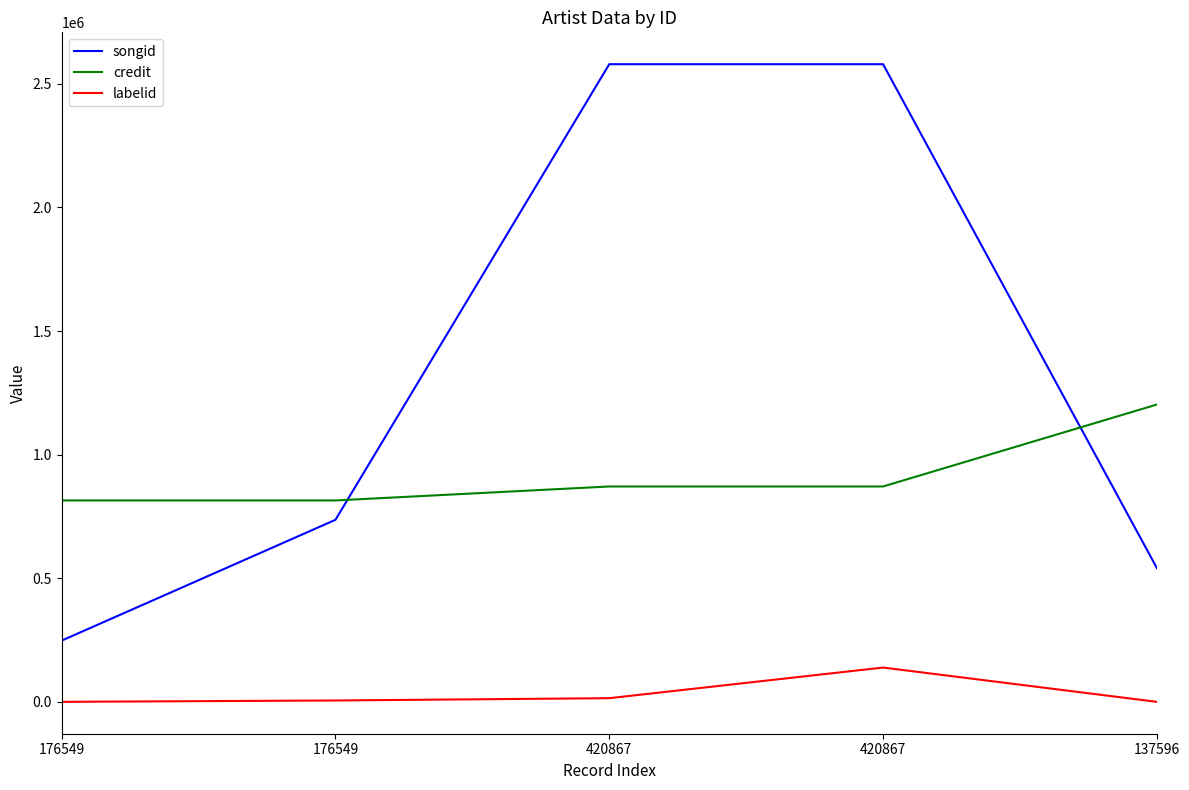

How many lines are shown in the chart?

3